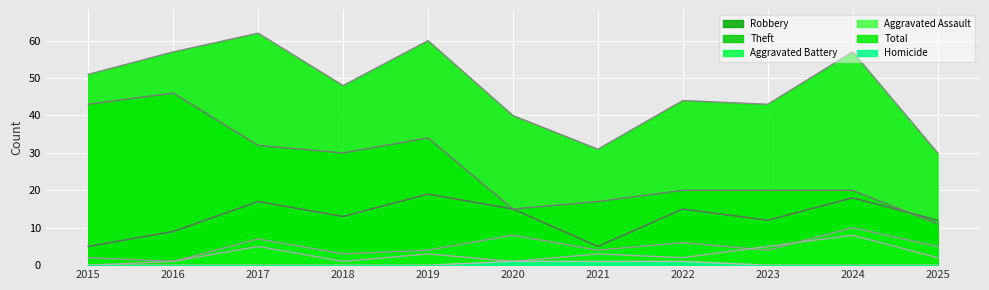

How many series are shown in this chart?

6